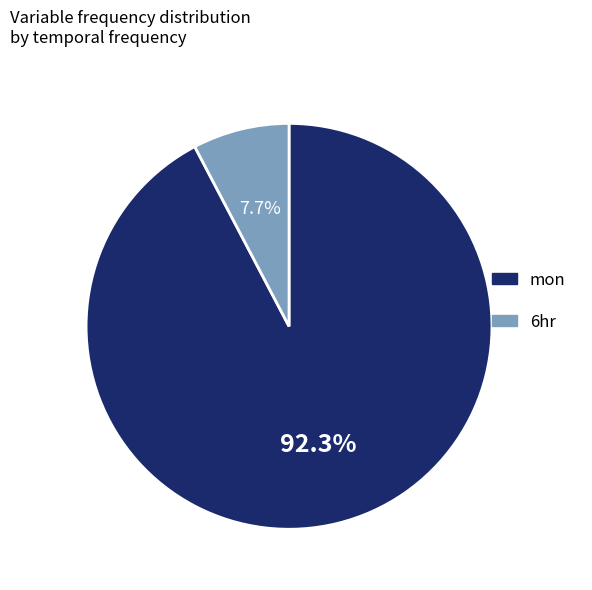

Count the number of slices in the pie.

2